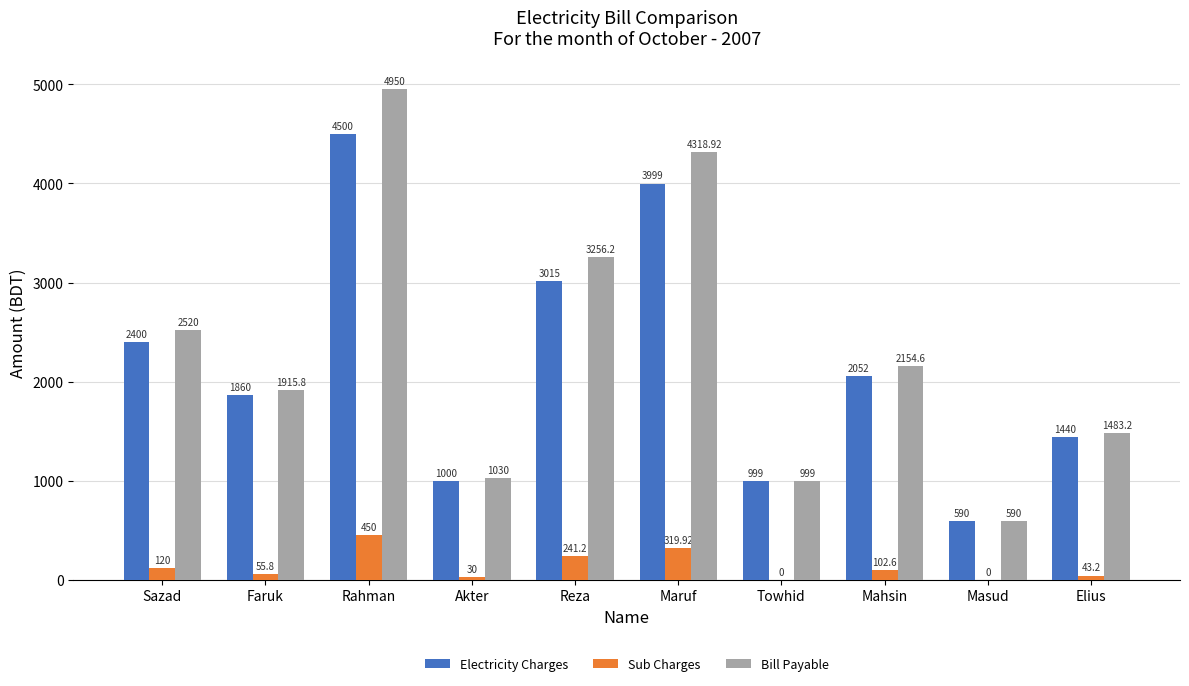

Is the value of Electricity Charges at Towhid greater than the value of Bill Payable at Elius?

No